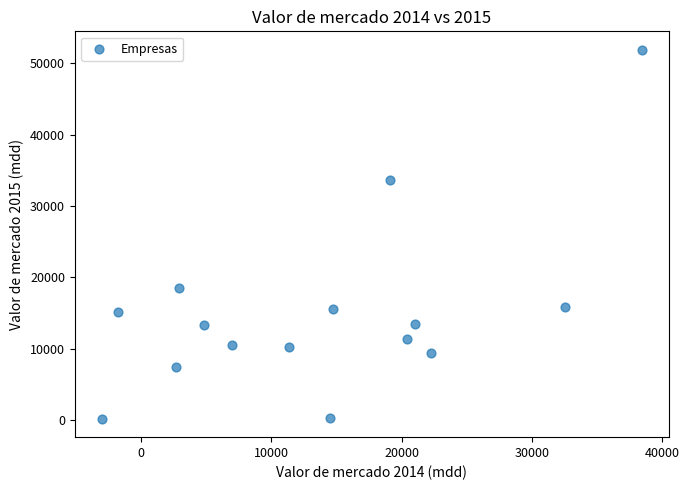

What is the range of Y values (max minus min)?

51723